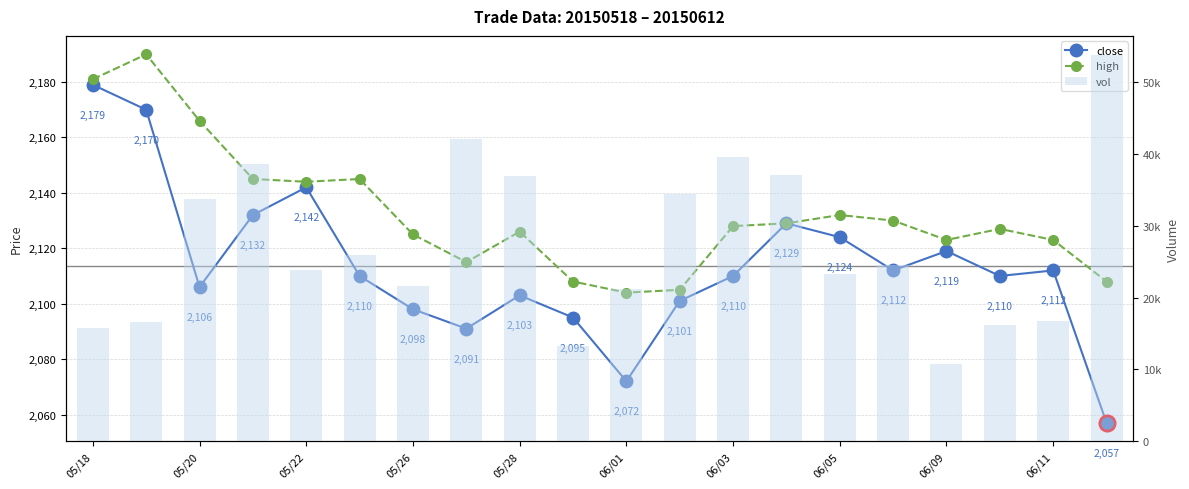

Which series has the largest range (max minus min)?

vol